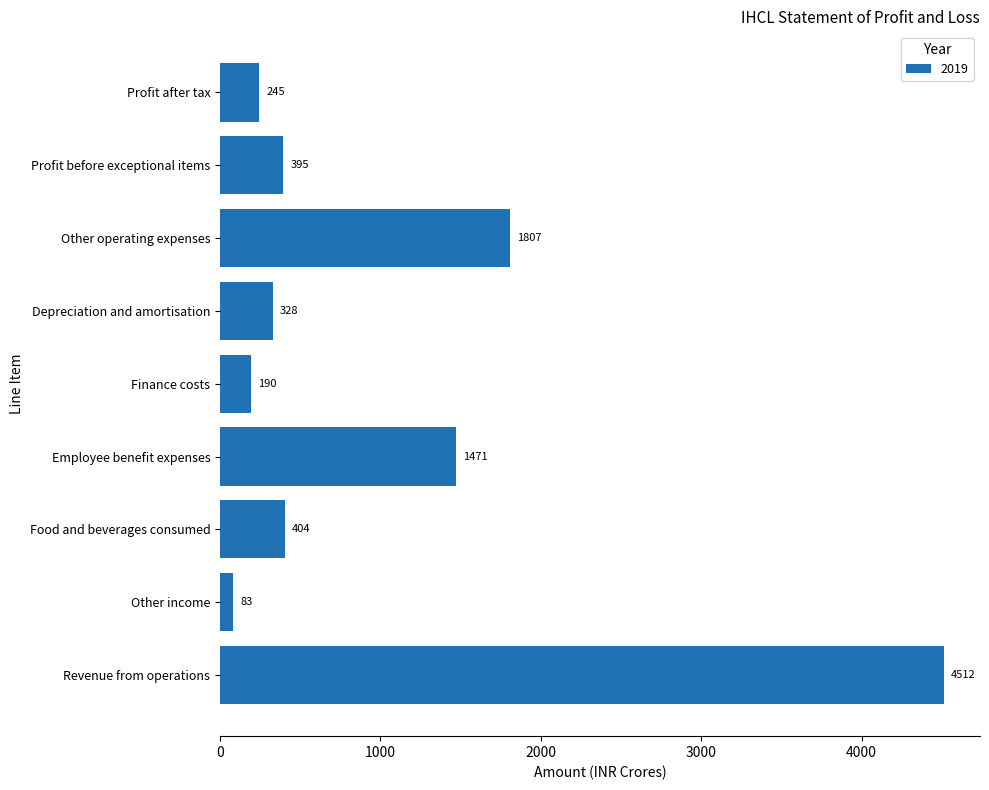

Rank the categories by value from lowest to highest.

Other income, Finance costs, Profit after tax, Depreciation and amortisation, Profit before exceptional items, Food and beverages consumed, Employee benefit expenses, Other operating expenses, Revenue from operations